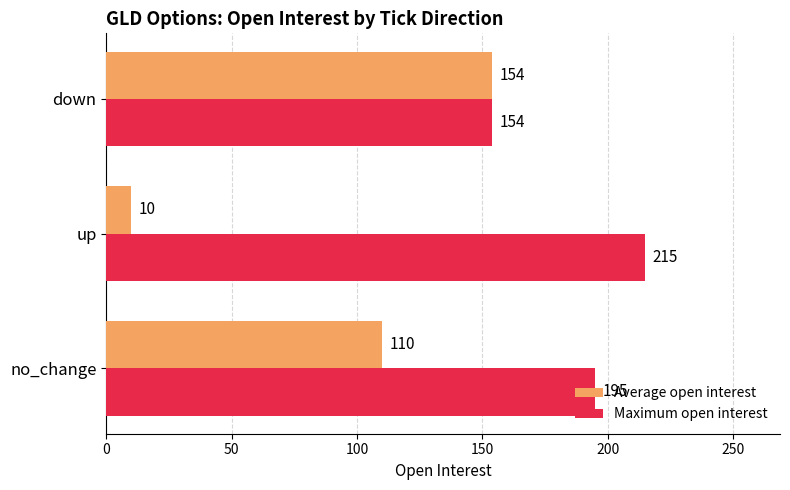

Which series has the largest total across all categories?

Maximum open interest